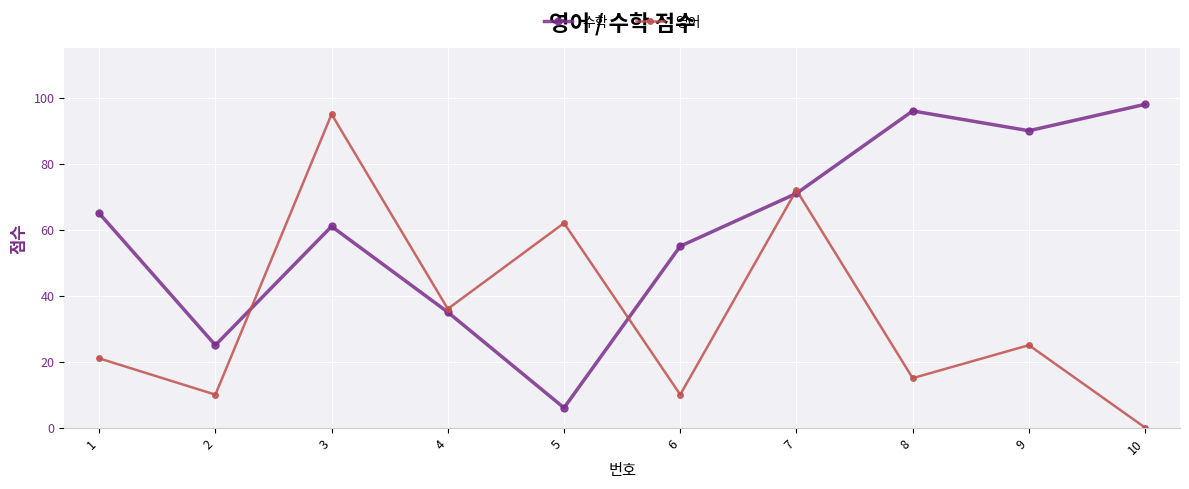

What is the average value of the 영어 series?

35